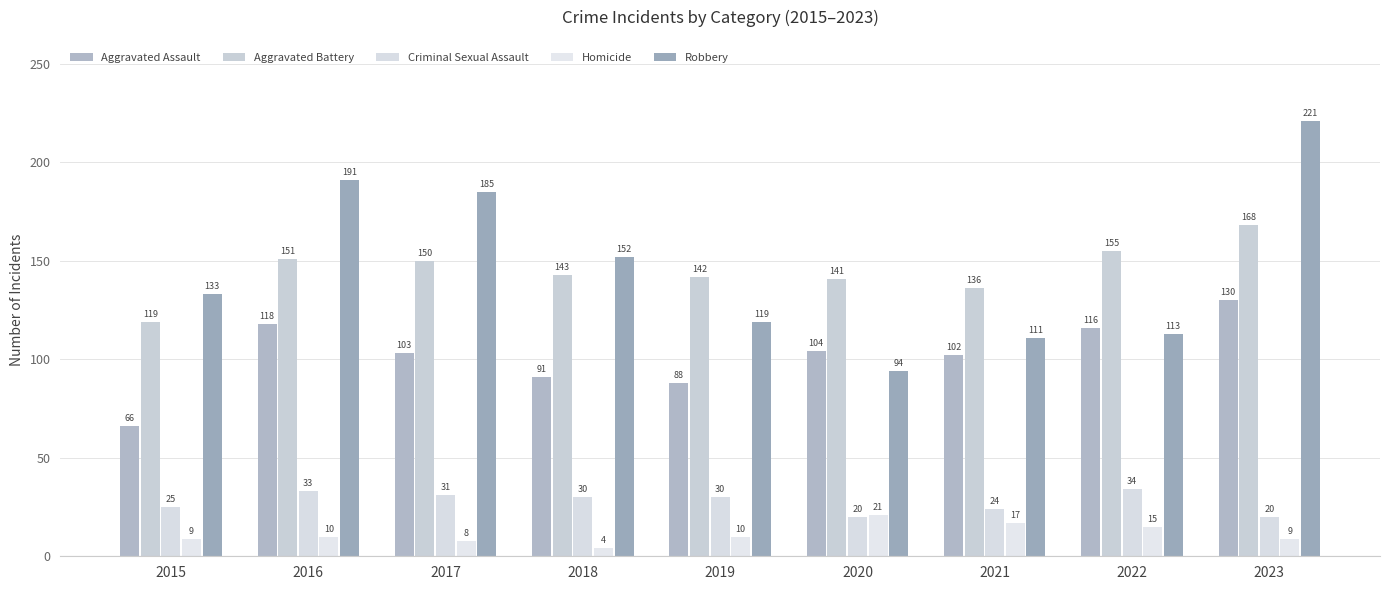

What is the difference between the Homicide values at 2022 and 2016?

5